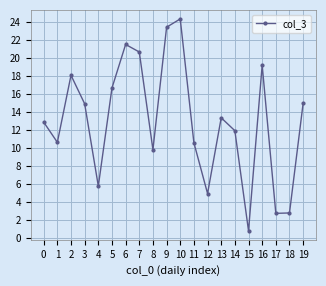

Where does the data first go above 13?

2